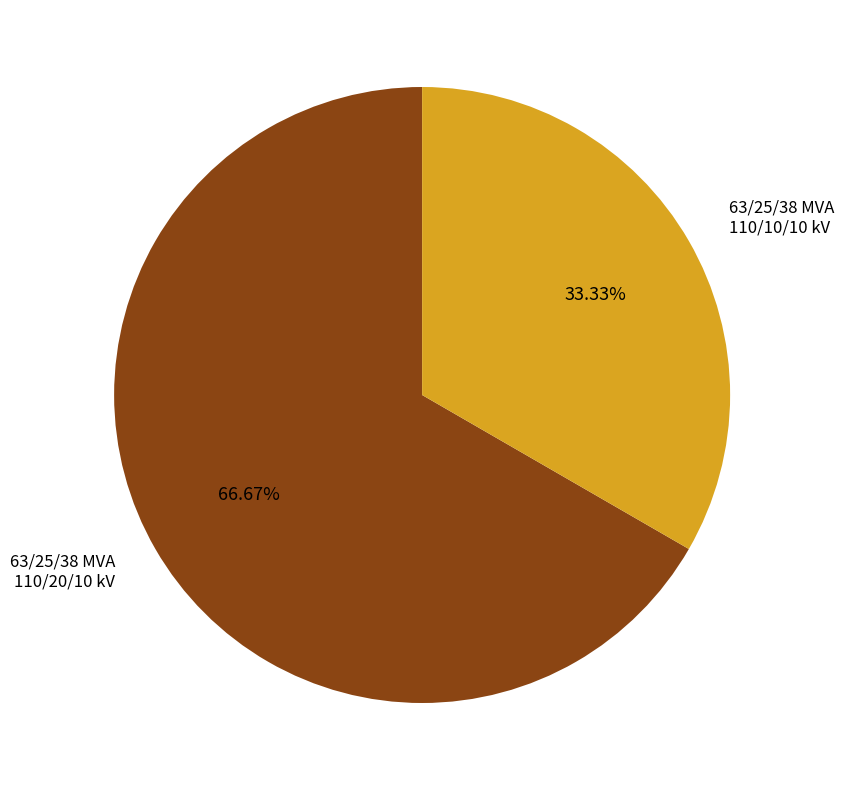

Does any single category account for the majority?

Yes